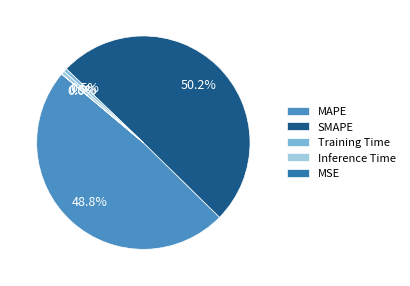

Combined, do SMAPE and Inference Time account for over 50%?

Yes